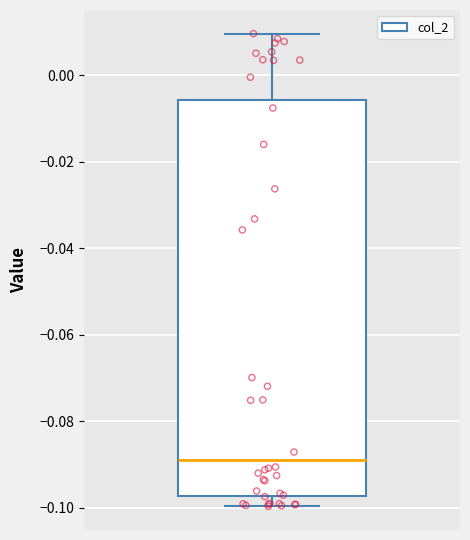

Transcribe this box plot: give where the median line is, the range the box spans, and where the two whiskers end, as read against the y-axis. The values are not printed on the chart, so give them approximately, as read against the axis.

median -0.088, box -0.098 to -0.006, whiskers -0.100 to 0.010